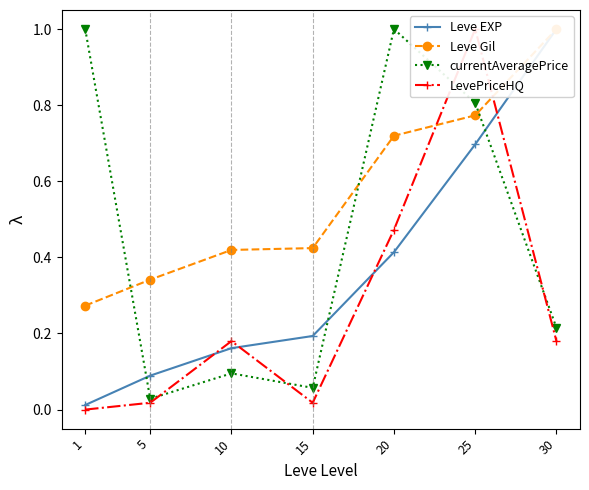

How many categories are shown in the chart?

7